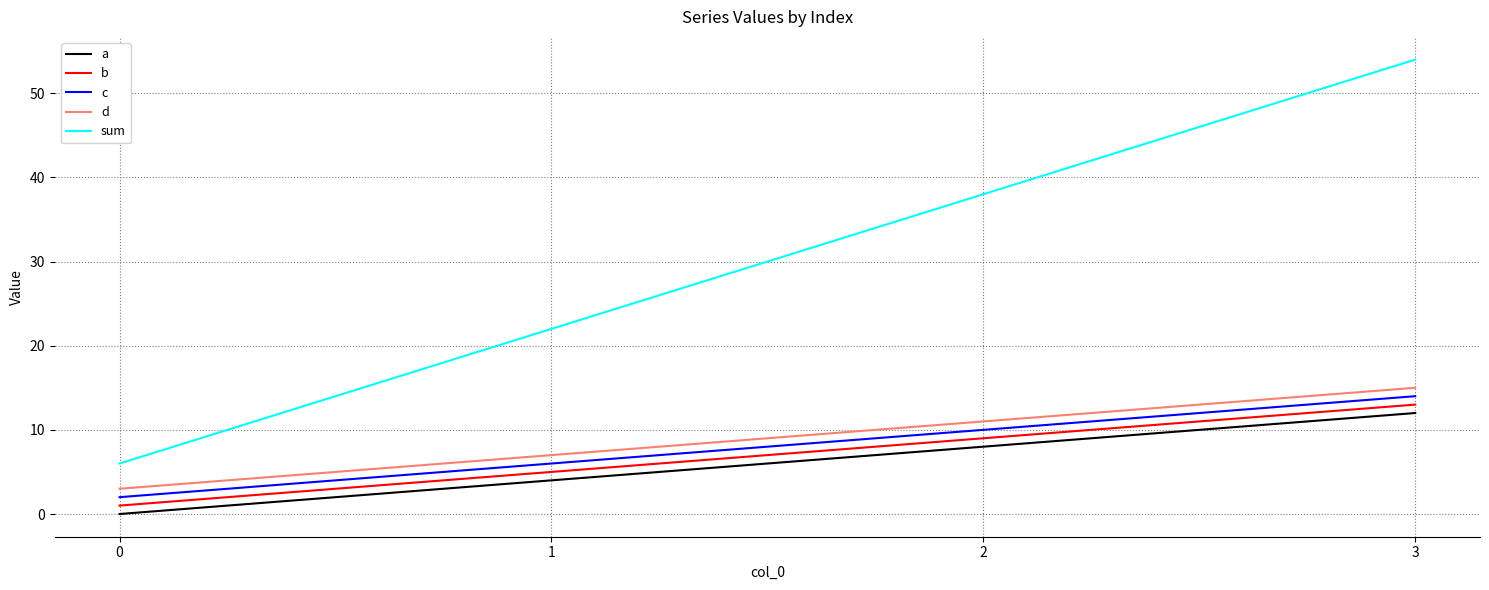

Is this an area chart (filled region under the line)?

No